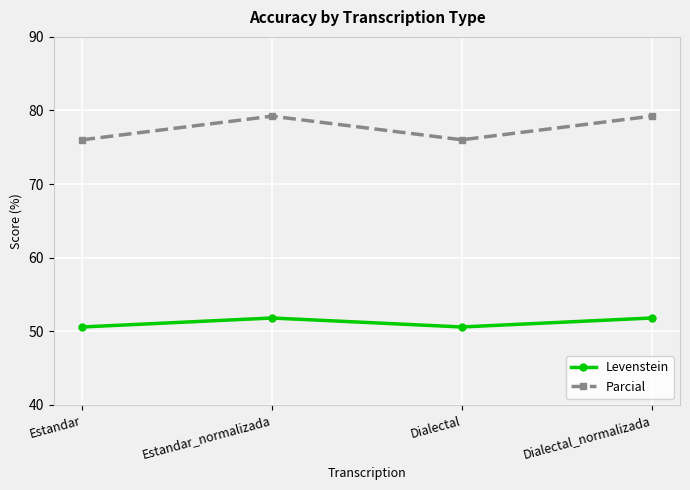

Rank the series by their average value, from highest to lowest.

Parcial, Levenstein